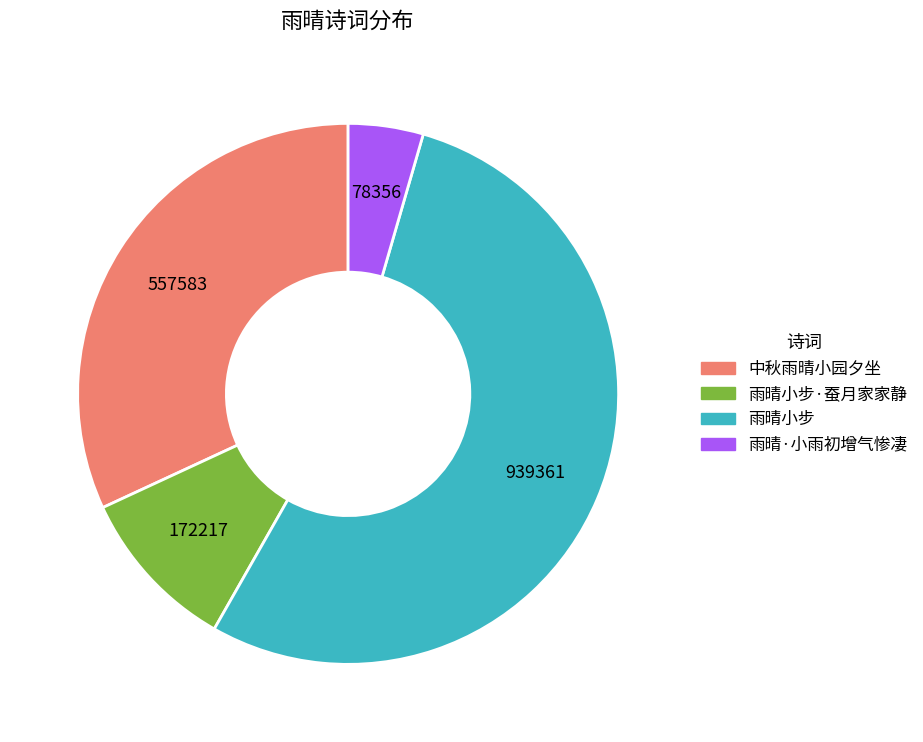

Which category has the smallest portion of the pie?

雨晴·小雨初增气惨凄